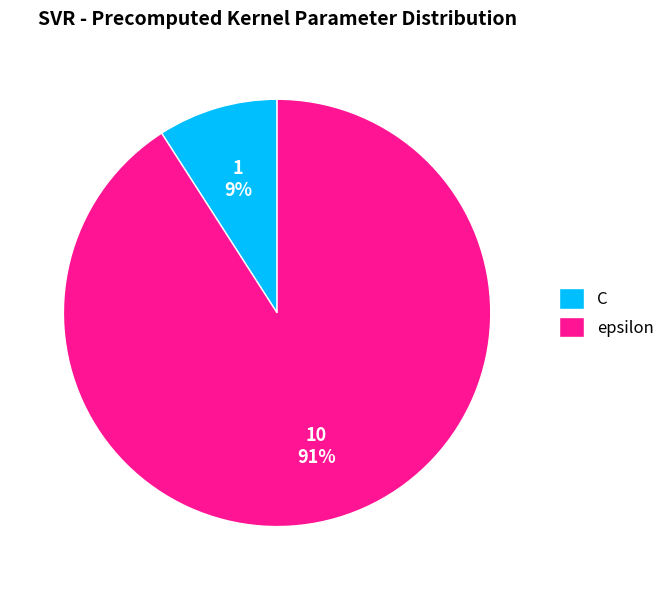

To the nearest percent, what percentage of the pie is epsilon?

91%